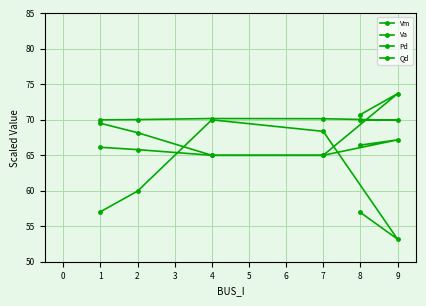

Which series has the largest total across all categories?

Vm